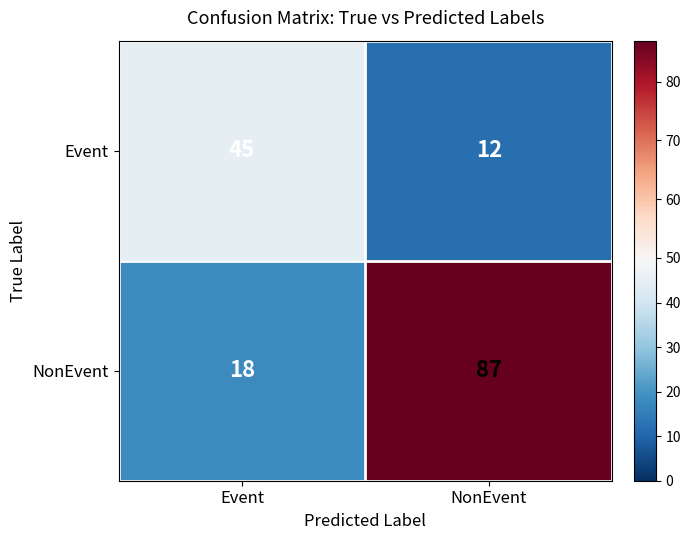

At NonEvent, list the series in order from smallest to largest.

Event, NonEvent